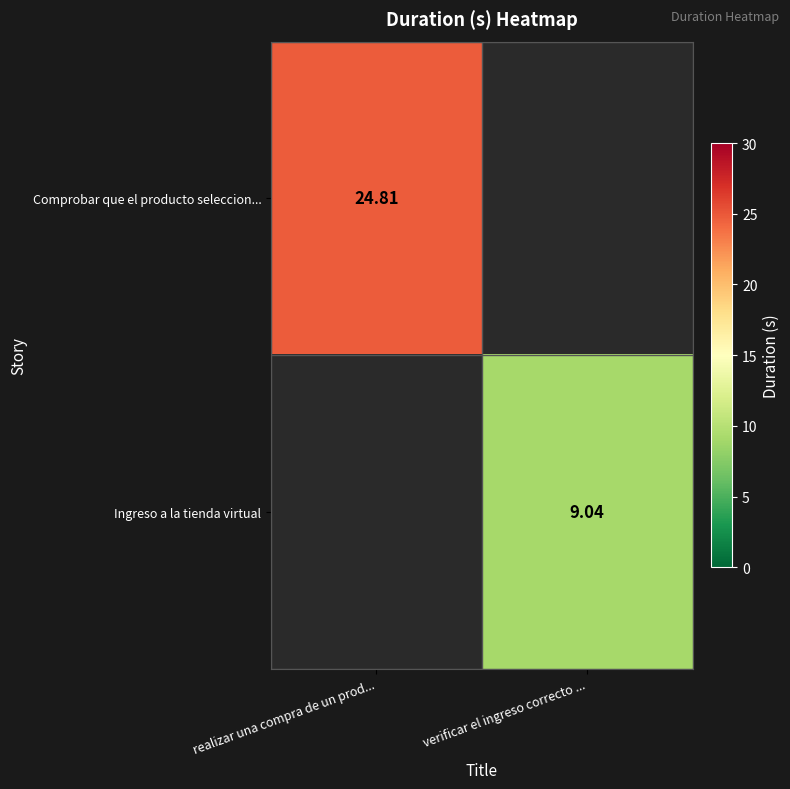

At which label is Comprobar que el producto seleccion... closest to 24?

realizar una compra de un prod...